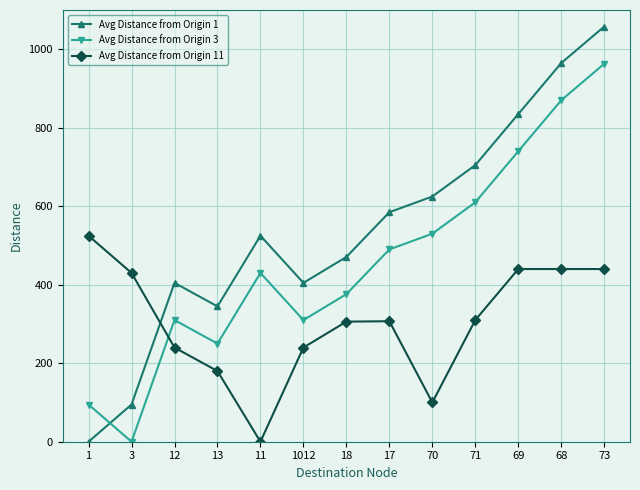

What is the total value across all series at 18?

1152.8